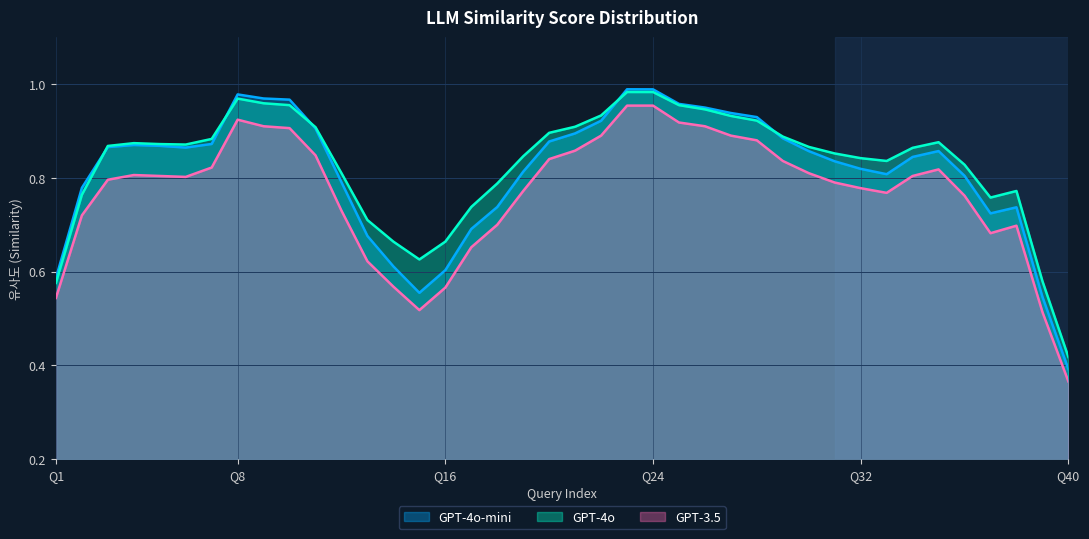

In GPT-4o-mini, how many points are lower than both neighbors (excluding endpoints)?

4